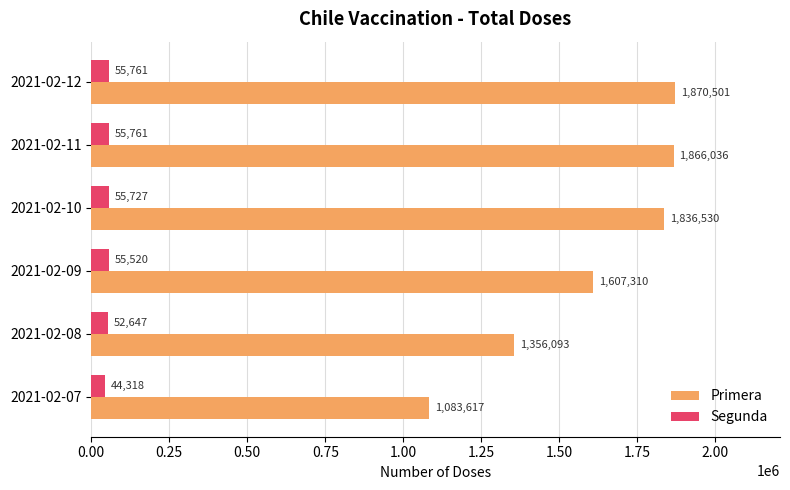

What are all the series names shown in the legend?

Primera, Segunda